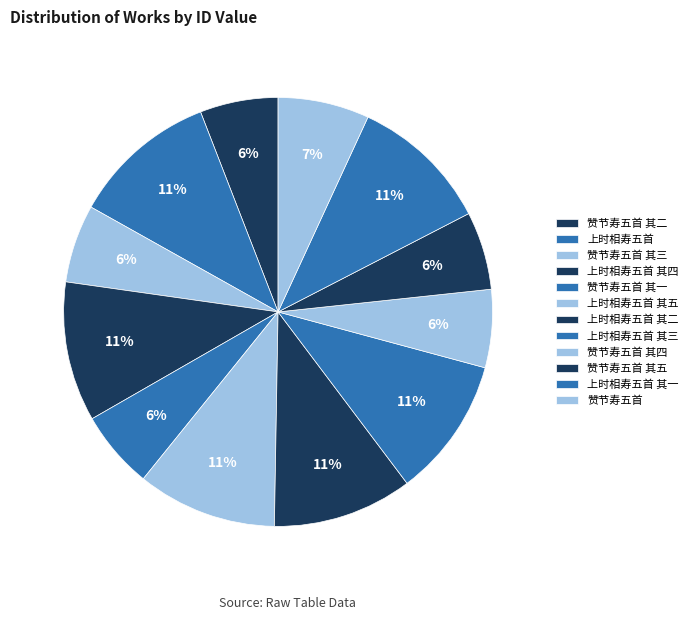

To the nearest percent, what is the difference between the 赞节寿五首 and 上时相寿五首 其五 slice percentages?

4%